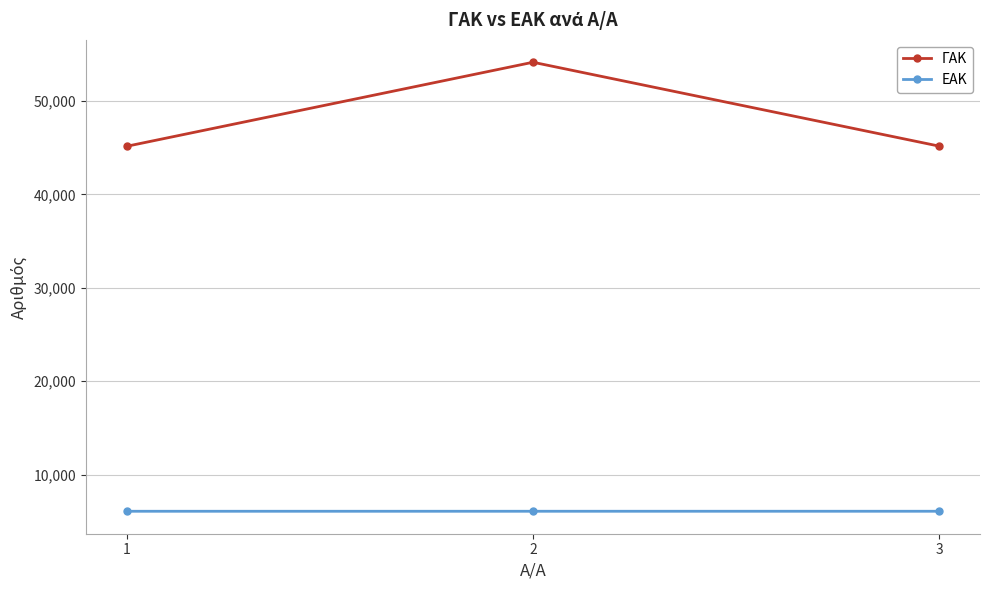

Which category has the highest value in the ΓΑΚ series?

2